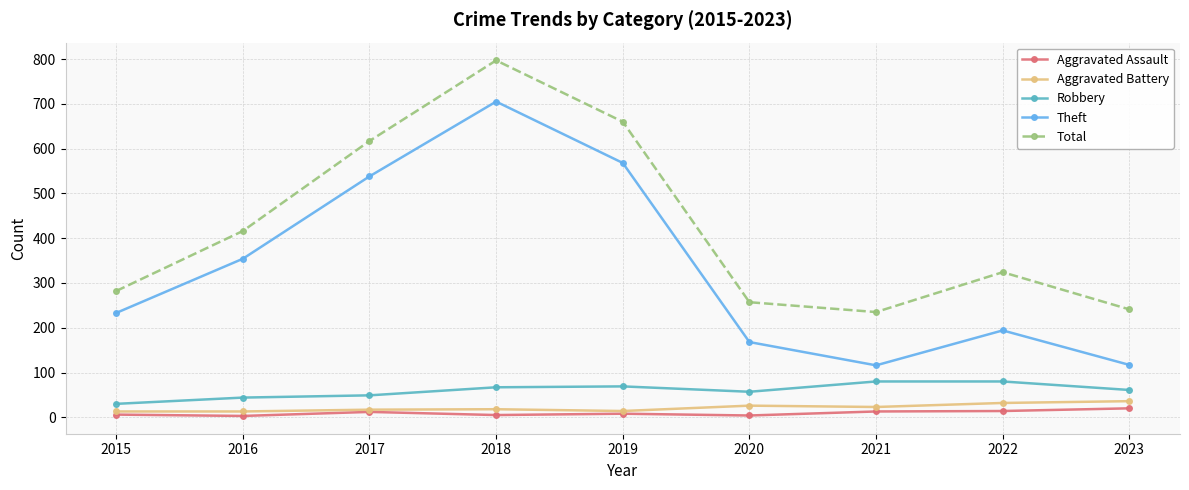

At which label is Total closest to 516?

2016